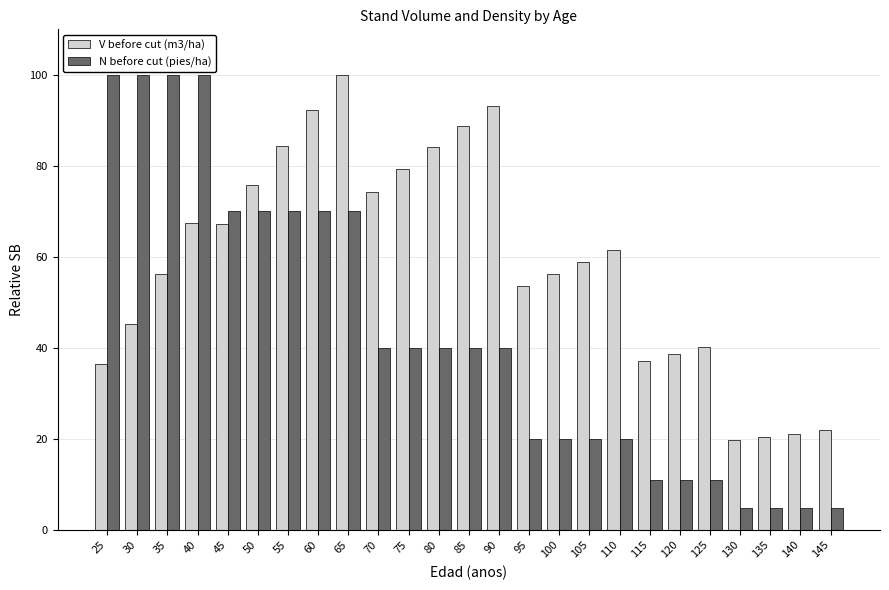

Which series has the largest total across all categories?

V before cut (m3/ha)